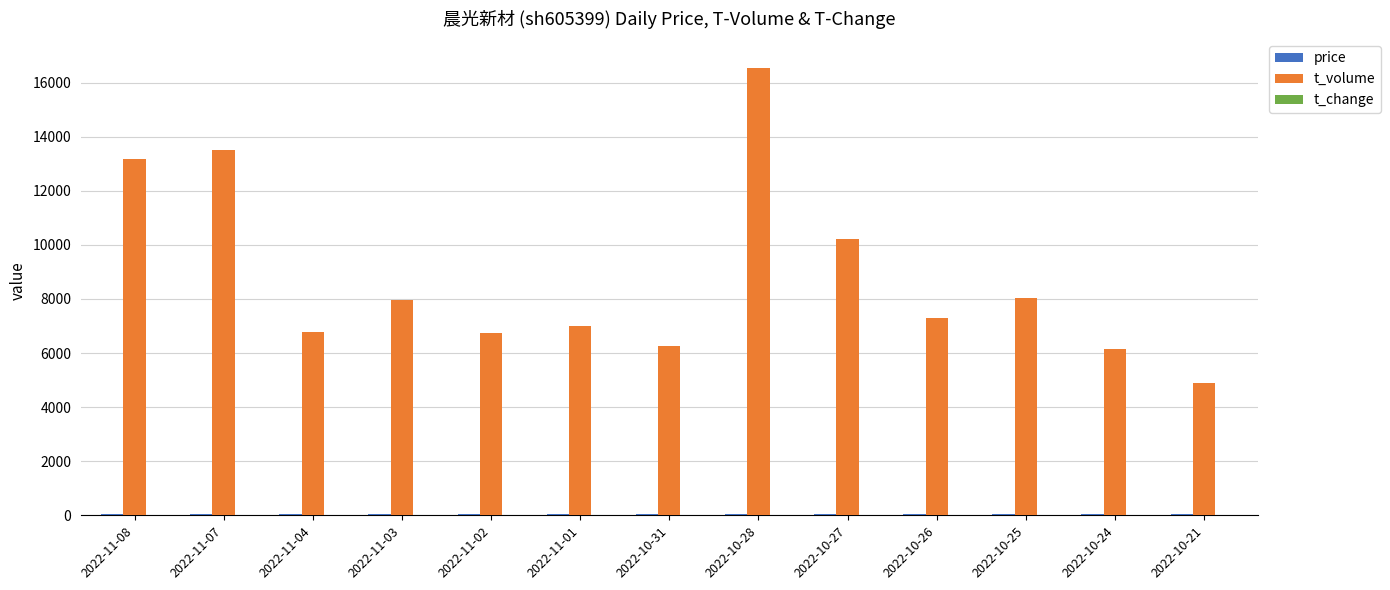

Which series changed the most between 2022-11-02 and 2022-10-26?

t_volume